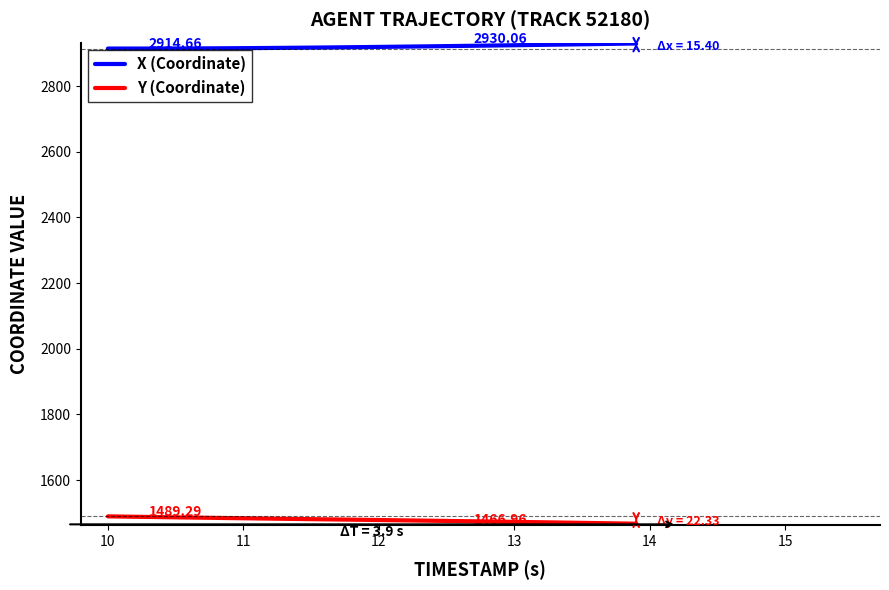

Rank the series by their maximum value, from highest to lowest.

X (Coordinate), Y (Coordinate)